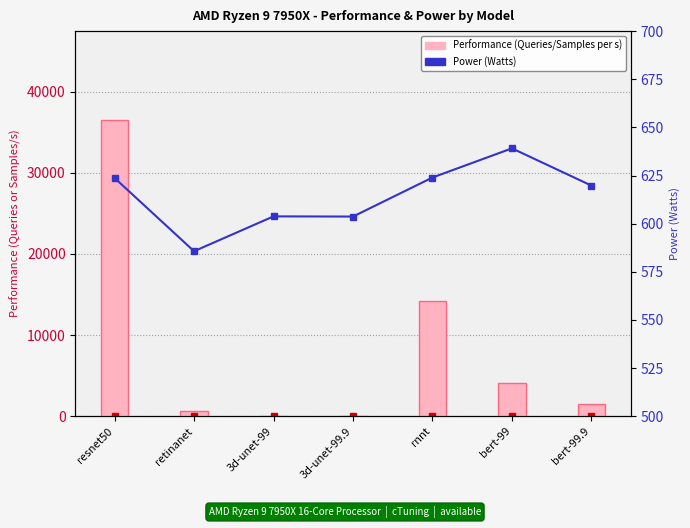

Which series changed the most between 3d-unet-99 and rnnt?

Performance (Queries/Samples per s)